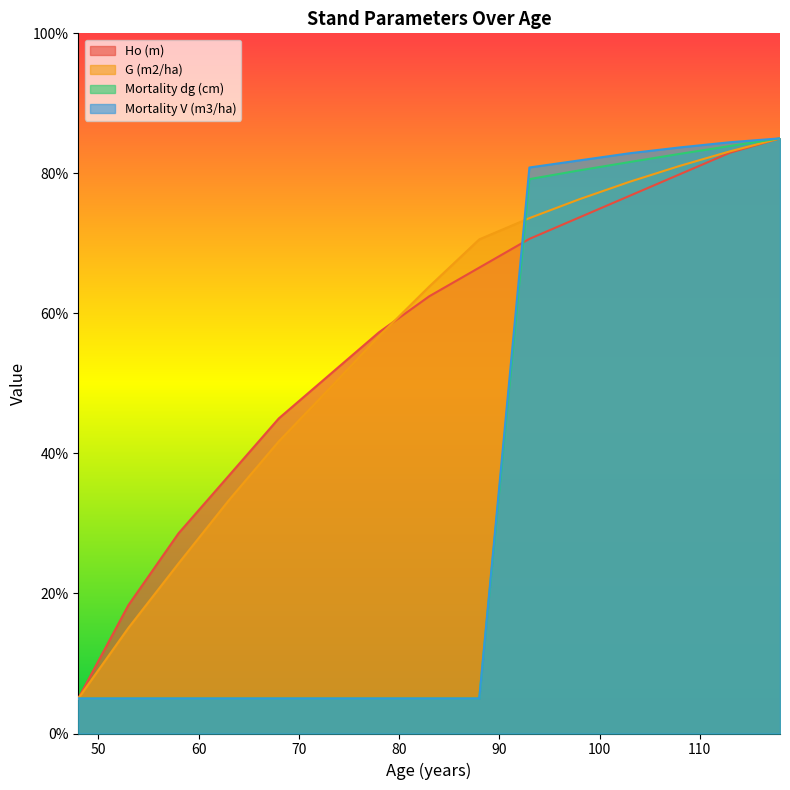

What is the spread (max minus min) of values at 93?

10.2